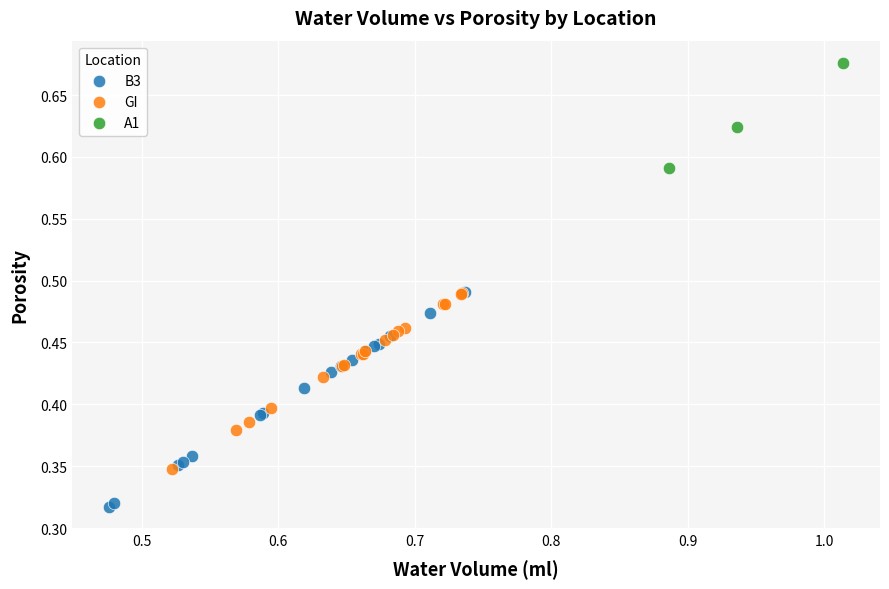

Which series has the widest spread of Y values?

B3